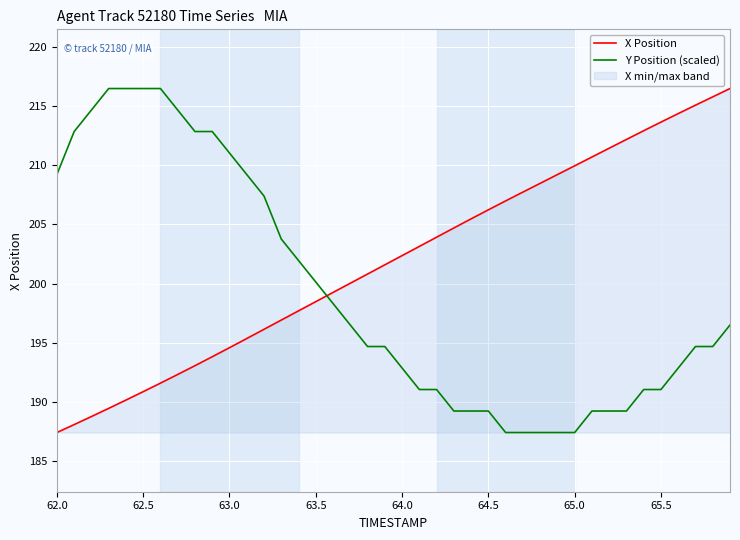

At which label does X Position first exceed 202?

64.0